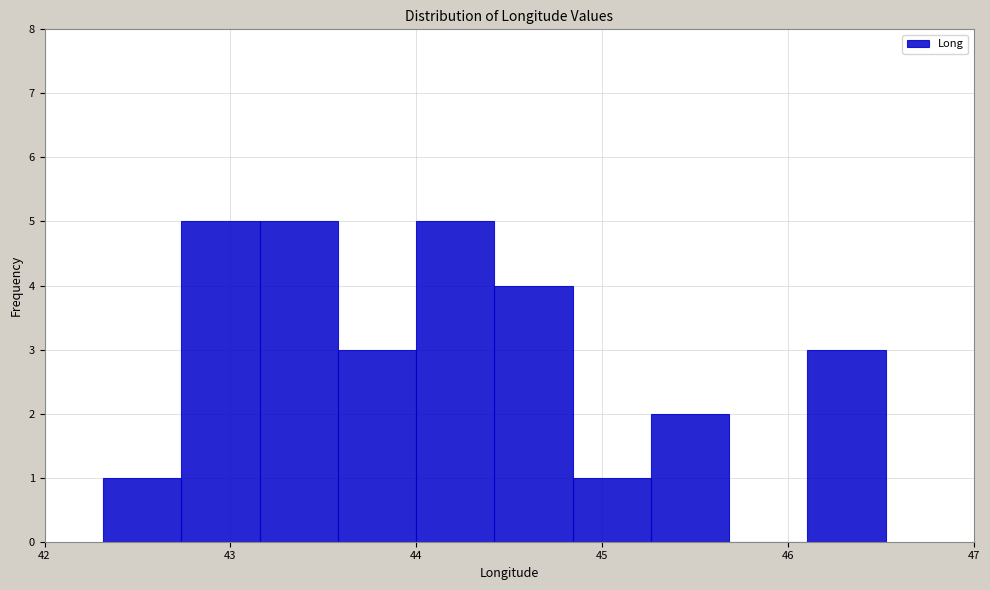

What is the height of the bar covering 44.8 to 45.3 on the x-axis? Neither the bar edges nor the heights are printed on the chart, so give them approximately, as read against the axes.

1